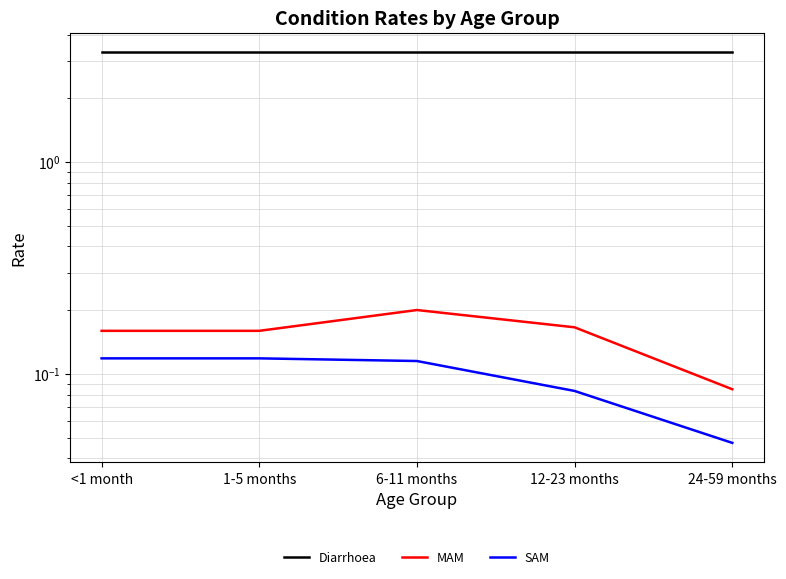

At which category does the chart reach its peak across all series?

<1 month